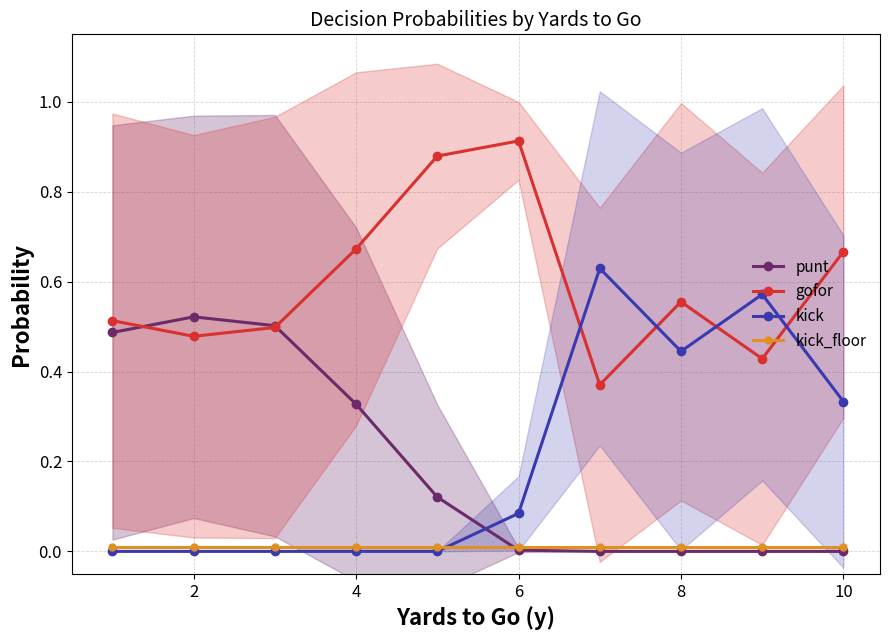

How many interior local peaks does the gofor series have?

2